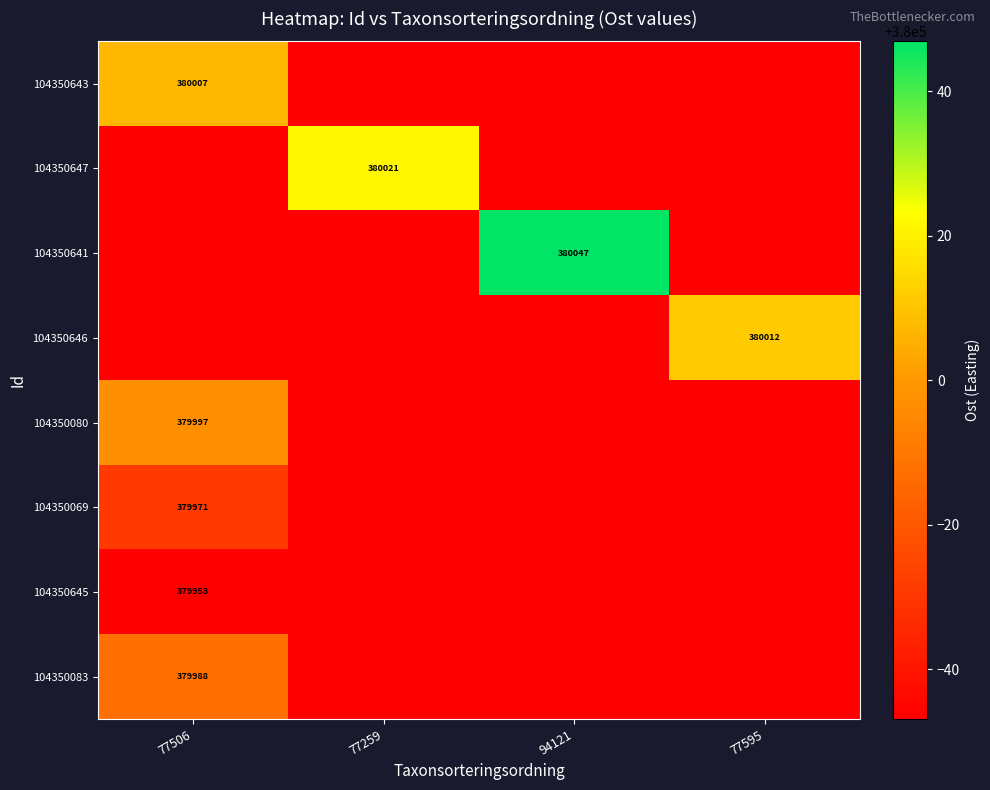

What is the total value across all series at 94121?

3039718.5